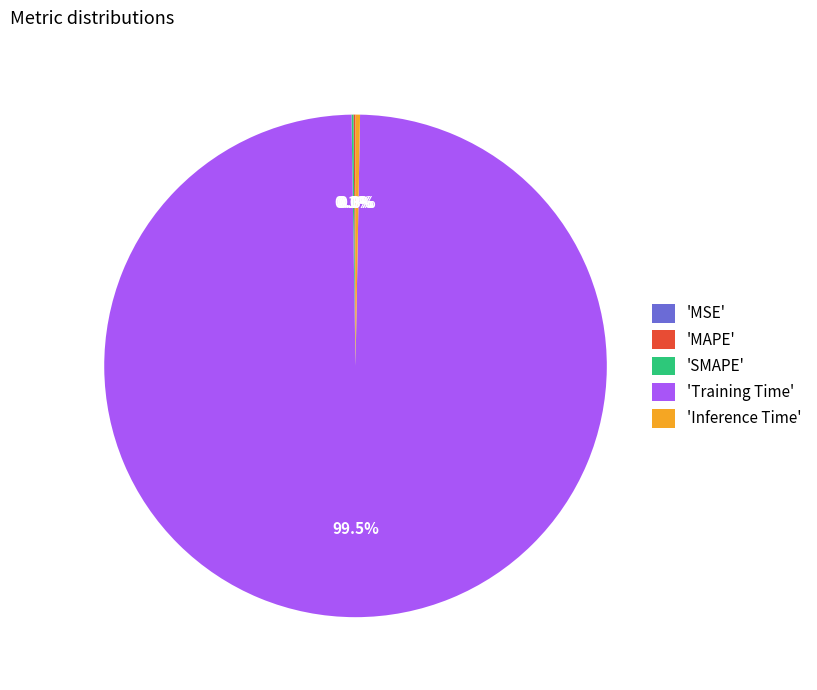

What percentage is NOT represented by 'Training Time'?

0.5%